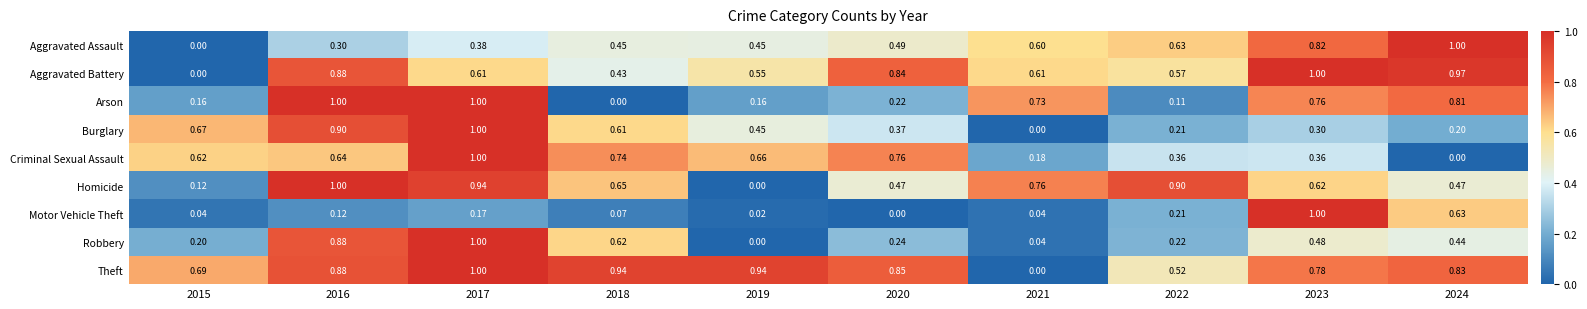

Between 2015 and 2019, which series saw the biggest shift?

Aggravated Battery